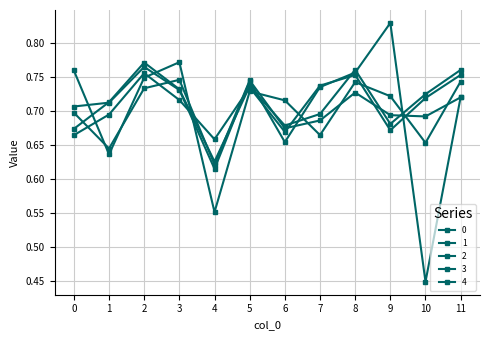

How many lines are shown in the chart?

5